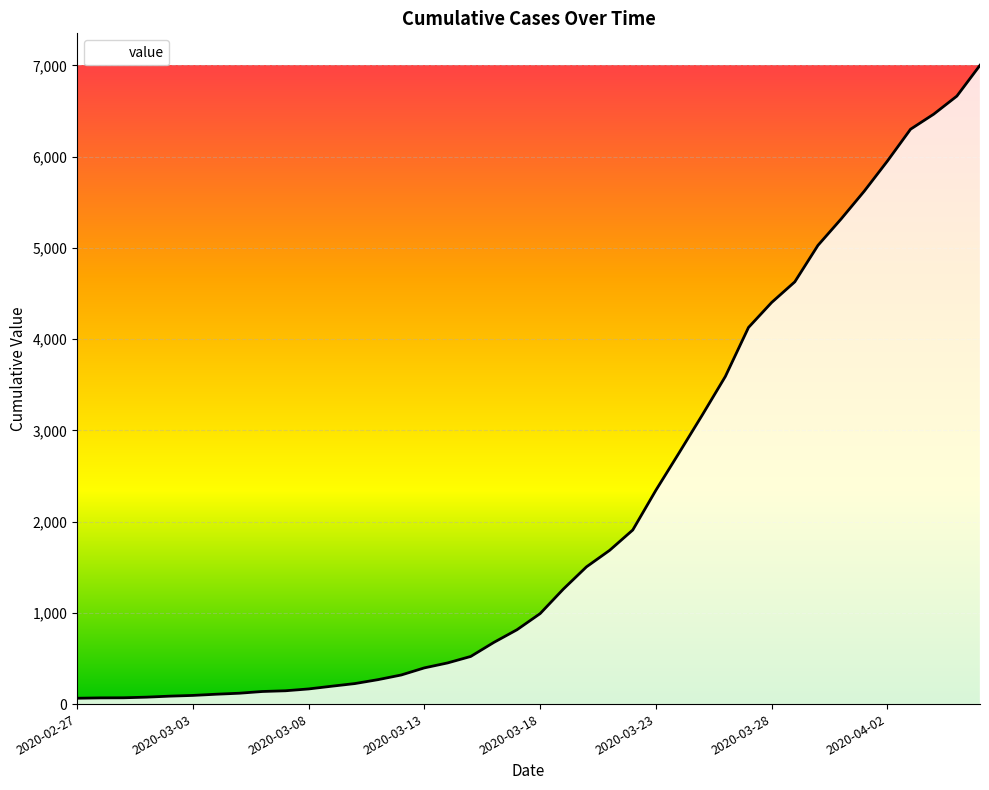

What is the value of the 2nd point from the left?

68